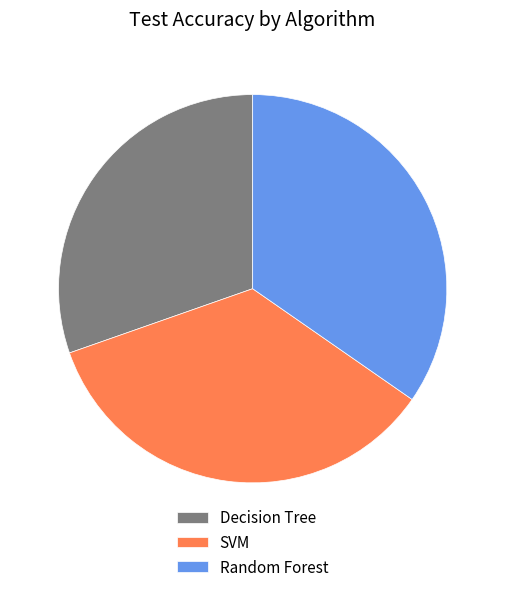

Is there a majority slice in this chart?

No